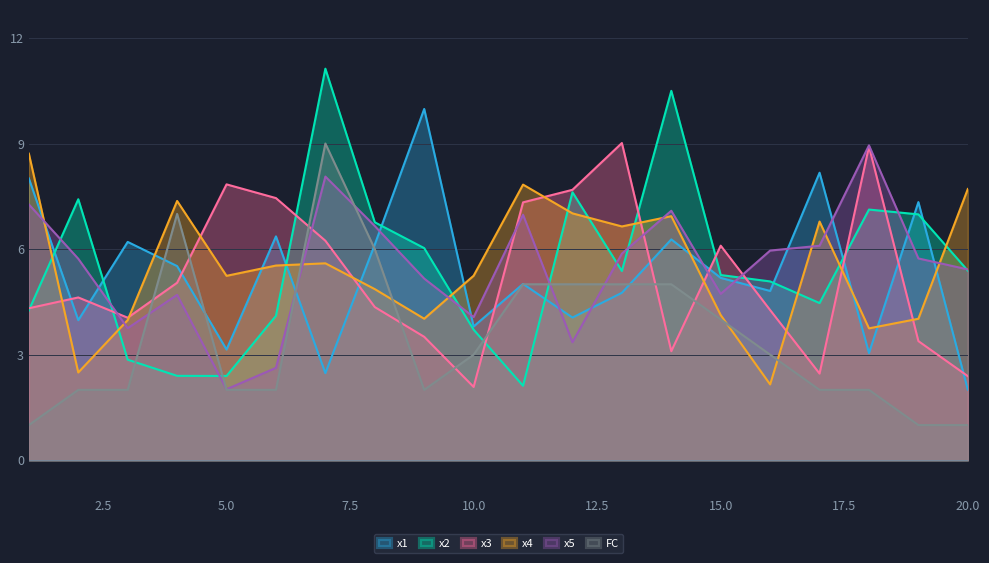

What is the minimum value for x4?

2.2